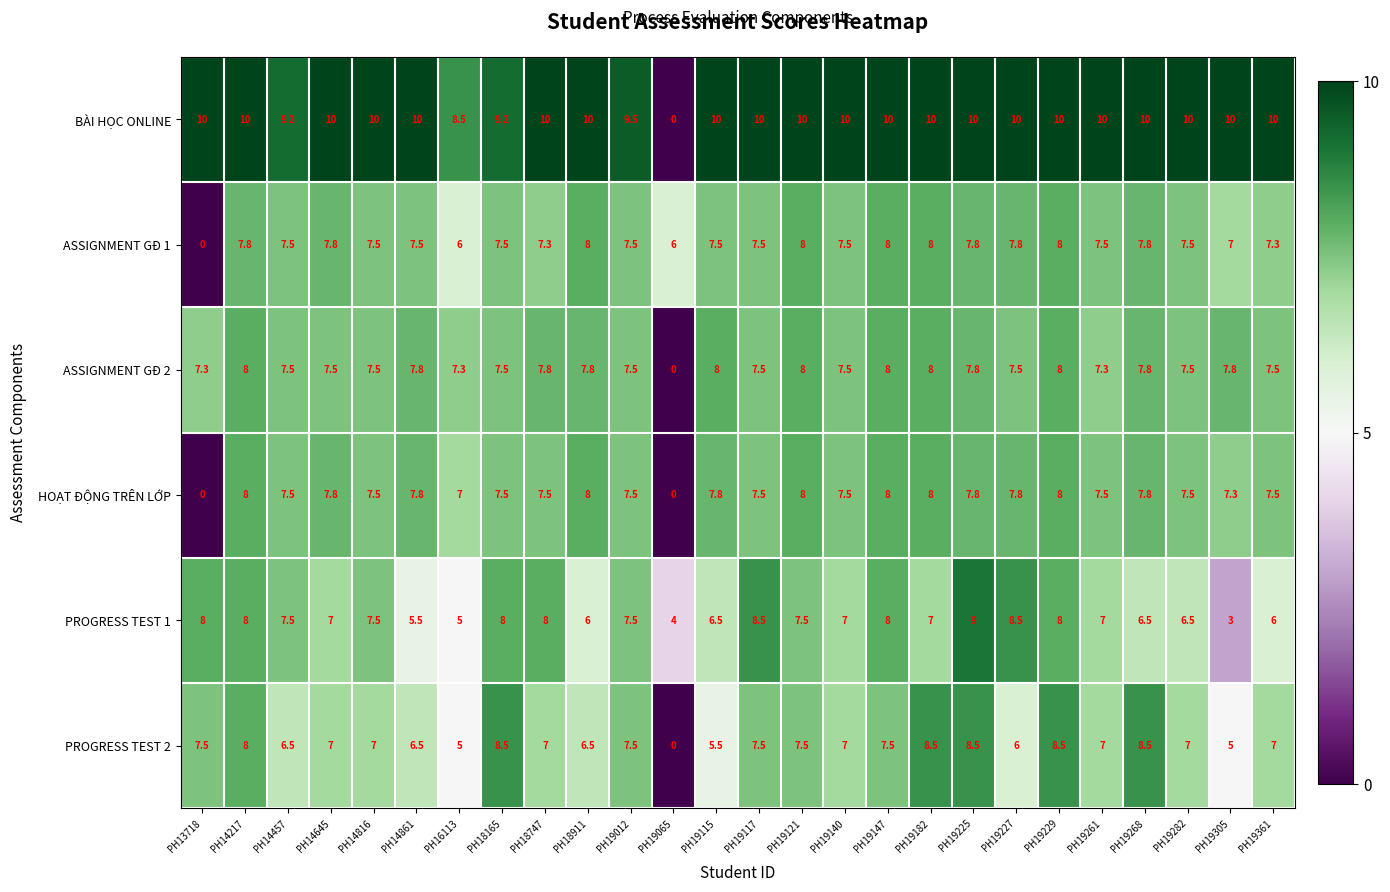

At how many categories does at least one series exceed 5?

26